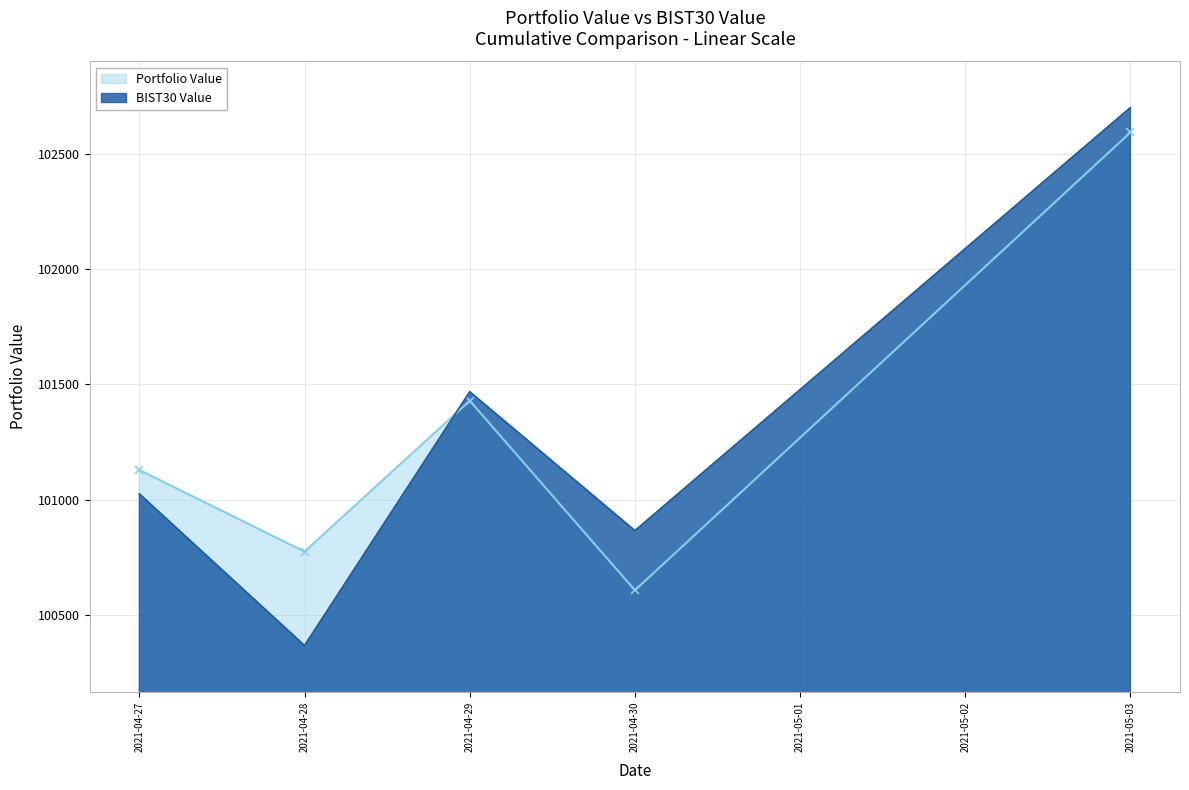

True or false: BIST30 Value and Portfolio Value intersect in this chart.

True